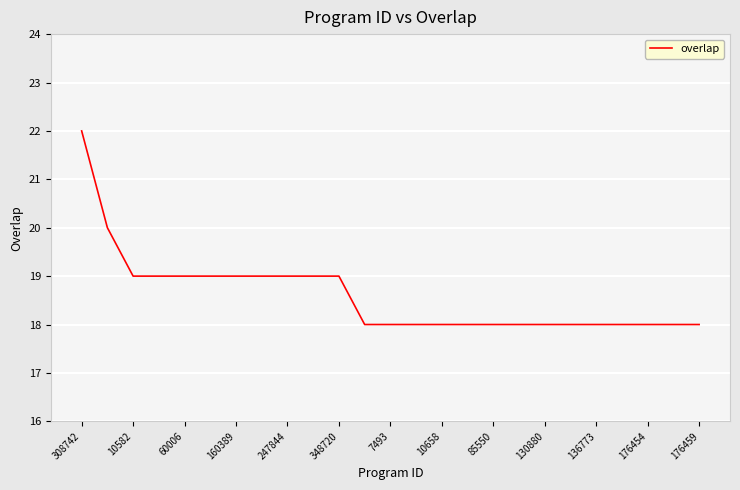

Count the number of categories in the chart.

25